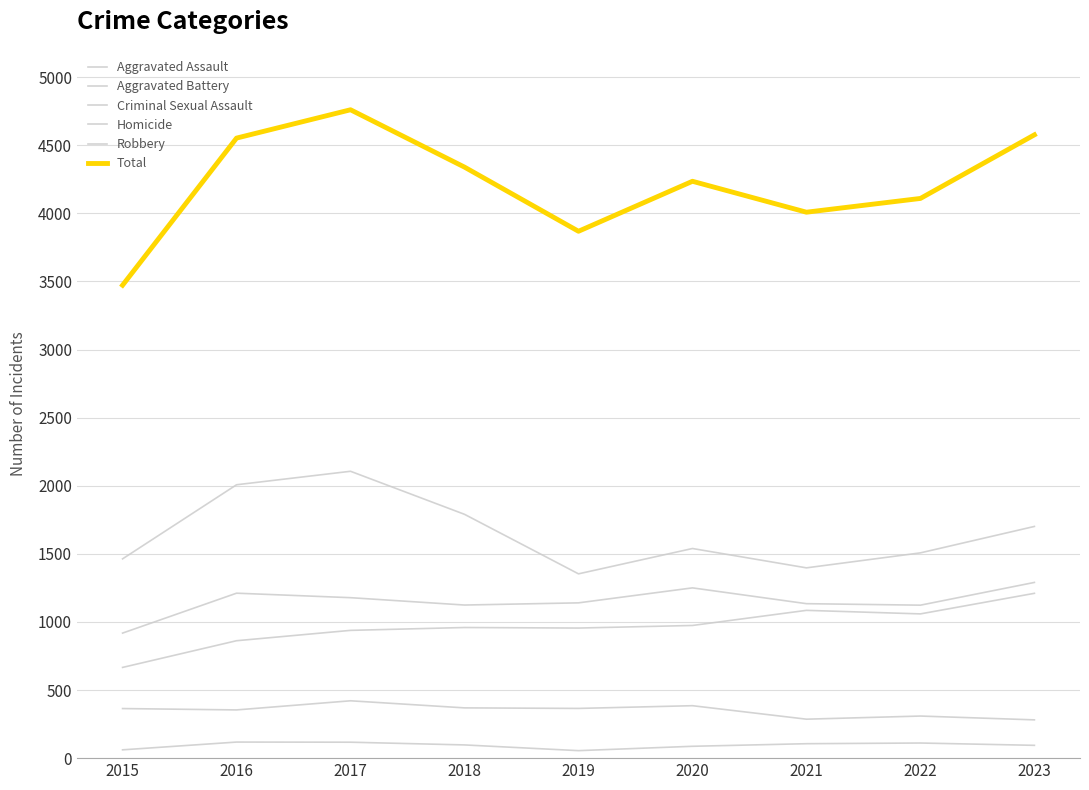

Which category has the highest value in the Criminal Sexual Assault series?

2017